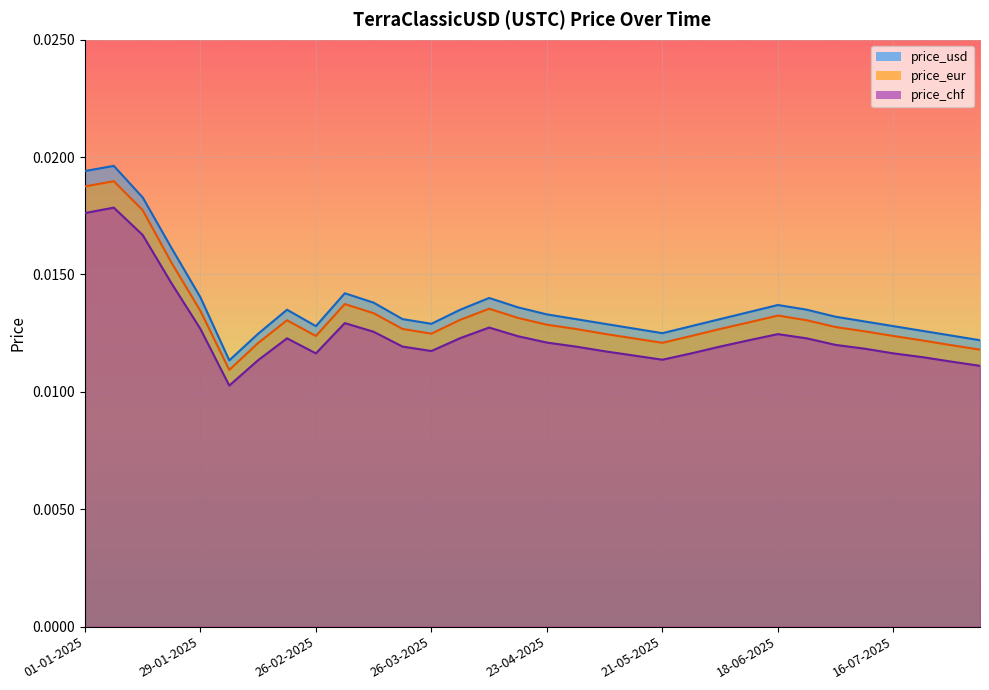

True or false: price_eur has more than 0 interior local peaks.

True